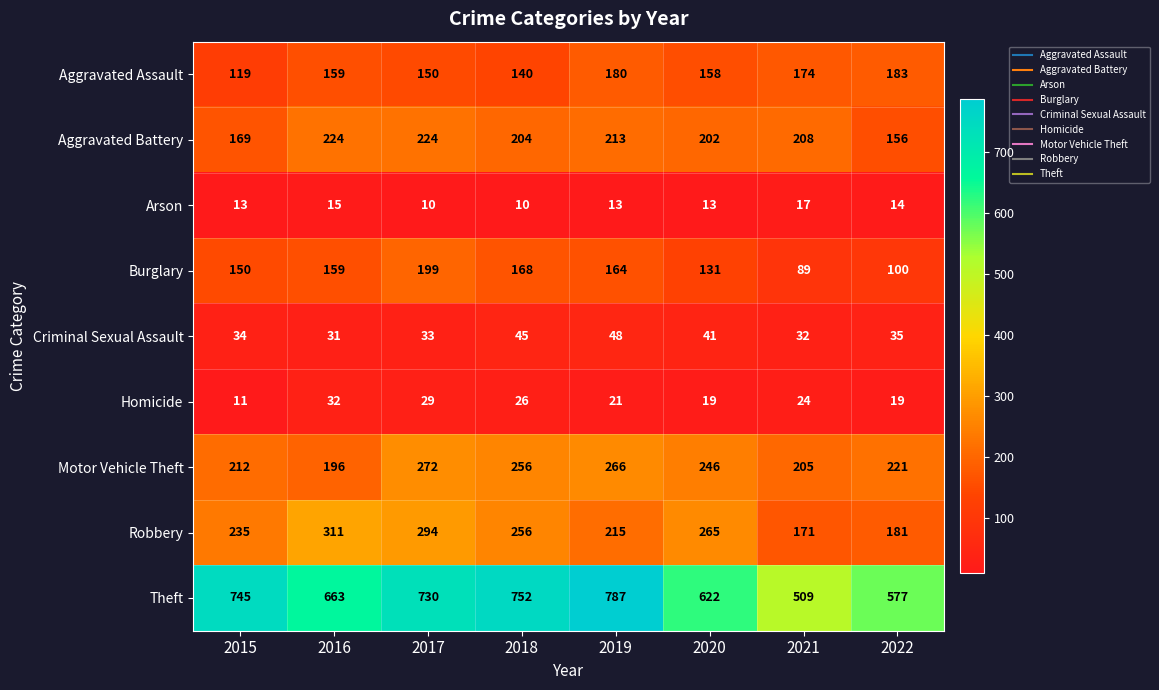

Which series has the widest spread of values?

Theft